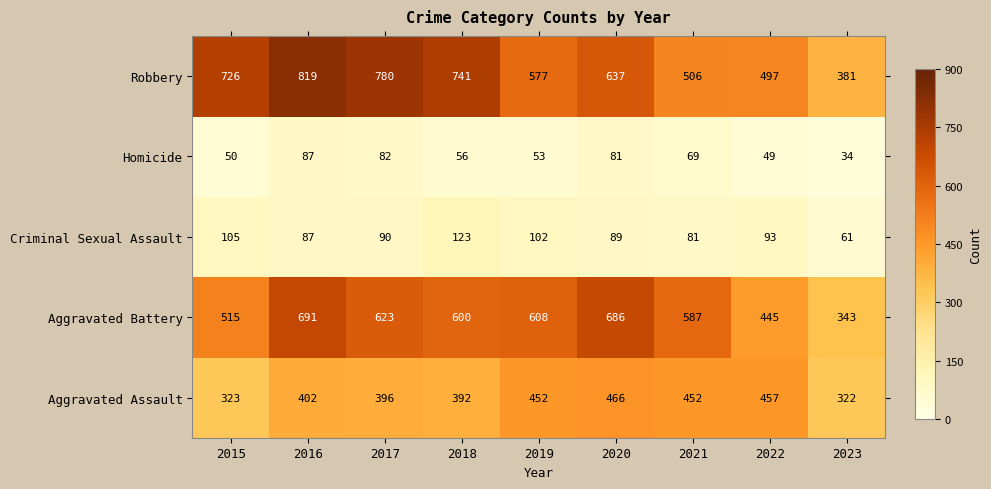

What is the minimum value shown in the chart?

34